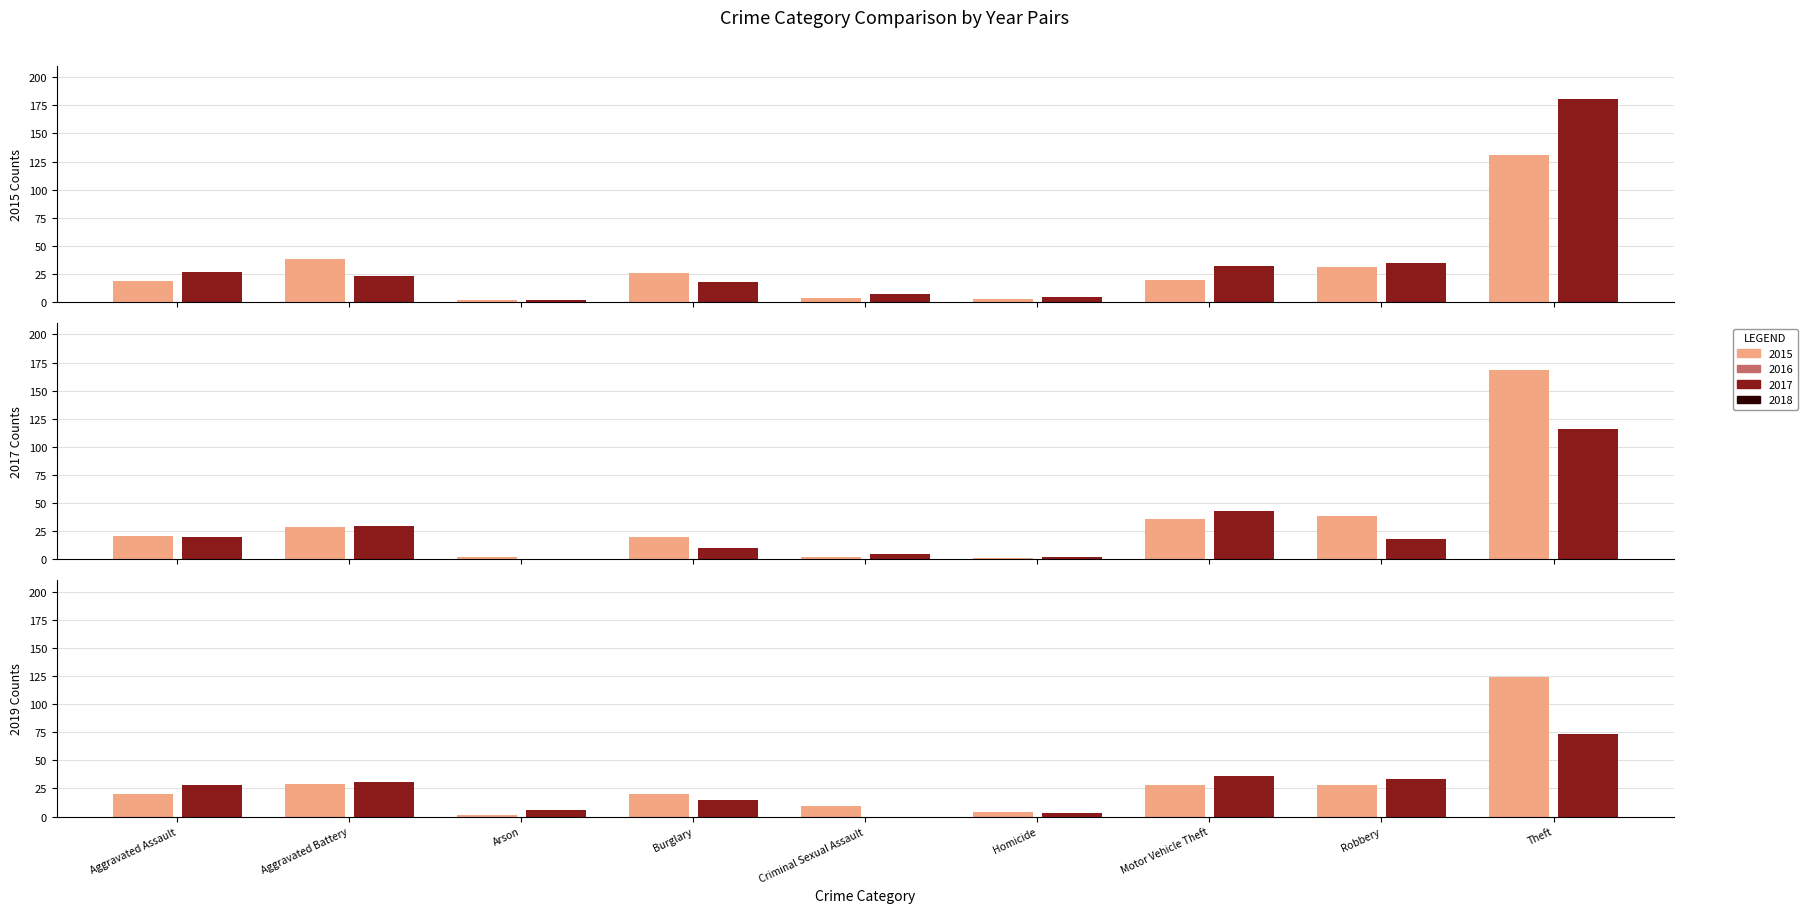

What is the value of the 2017 bar at the 2nd from the left?

29